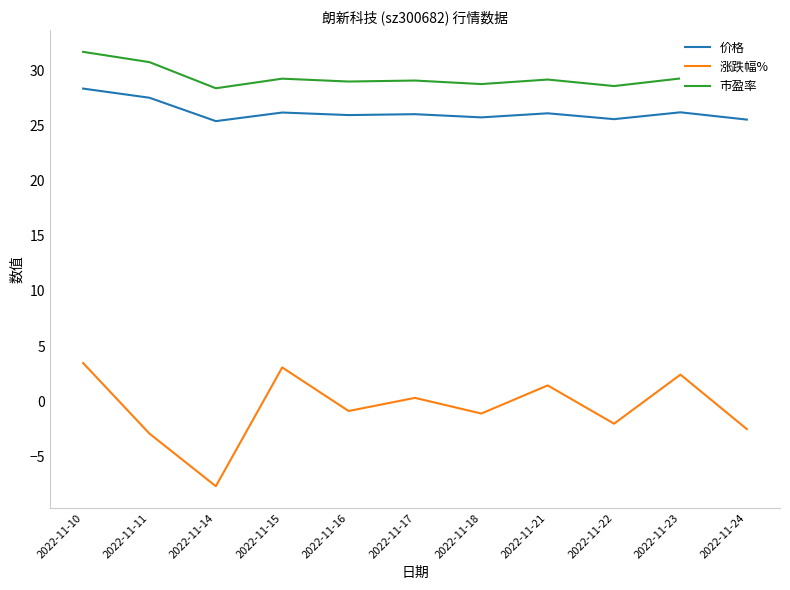

The value of 市盈率 at 2022-11-17 is 44.2. True or false?

False